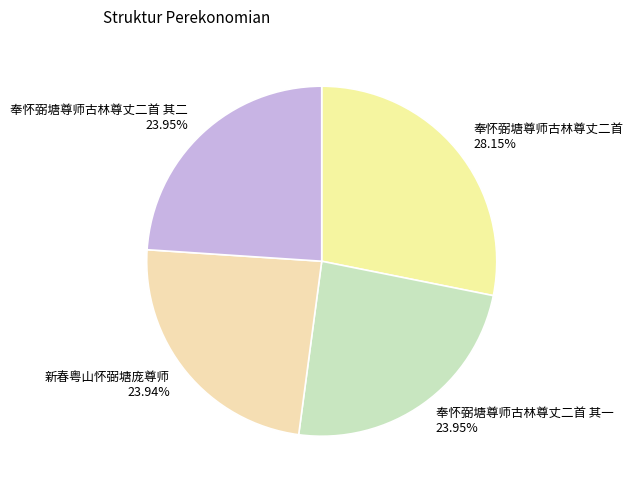

Approximately how many times larger is the value at 奉怀弼塘尊师古林尊丈二首 其二 compared to 奉怀弼塘尊师古林尊丈二首 其一?

1.0